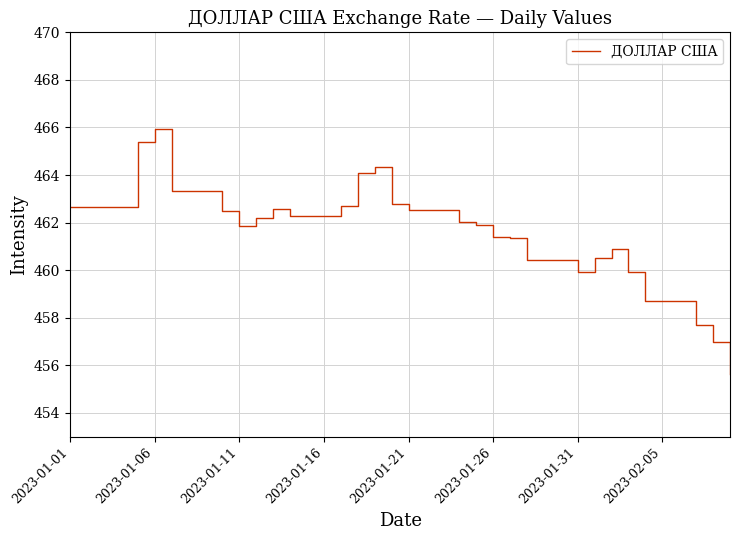

What is the difference between the second highest and second lowest values?

8.4